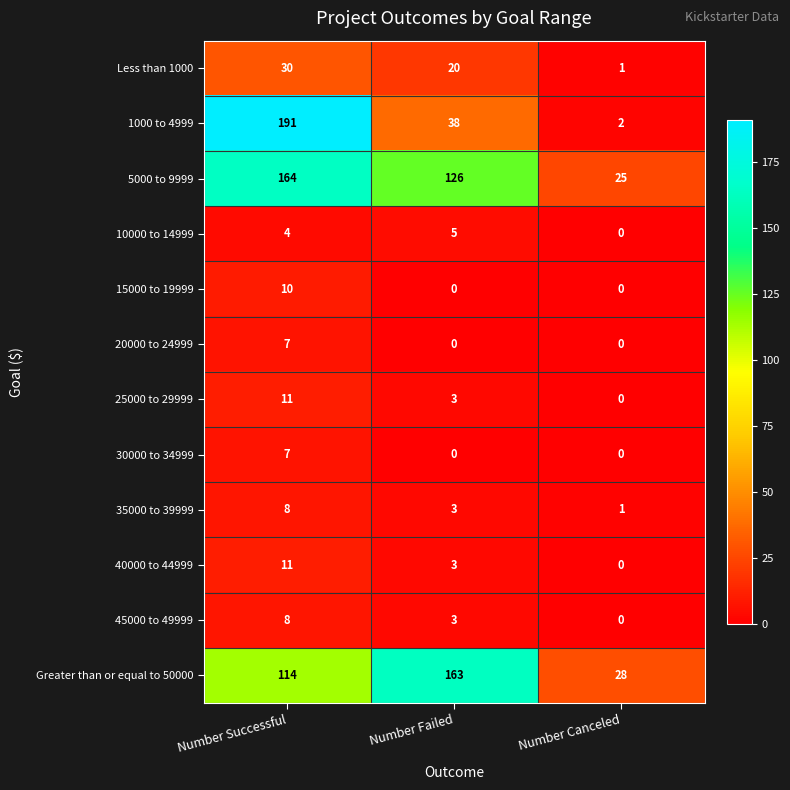

Which series has the largest range (max minus min)?

1000 to 4999